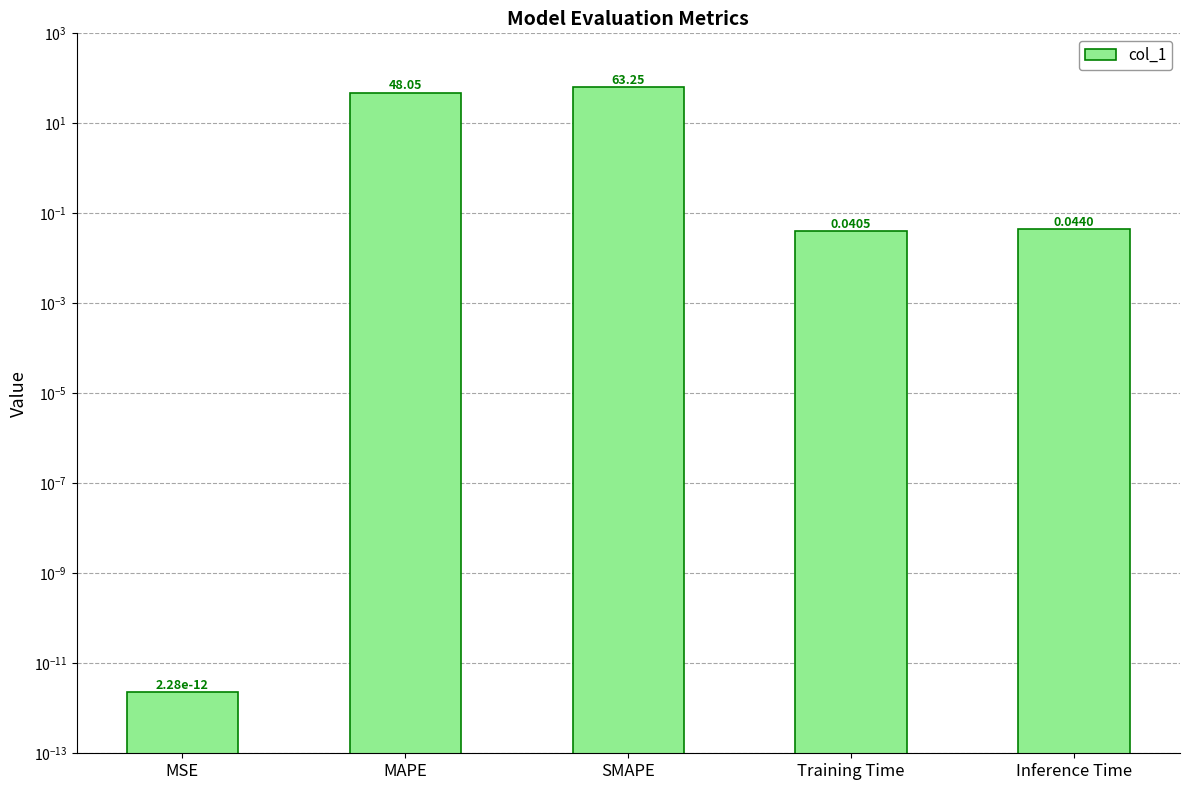

What position from the right is Inference Time?

1